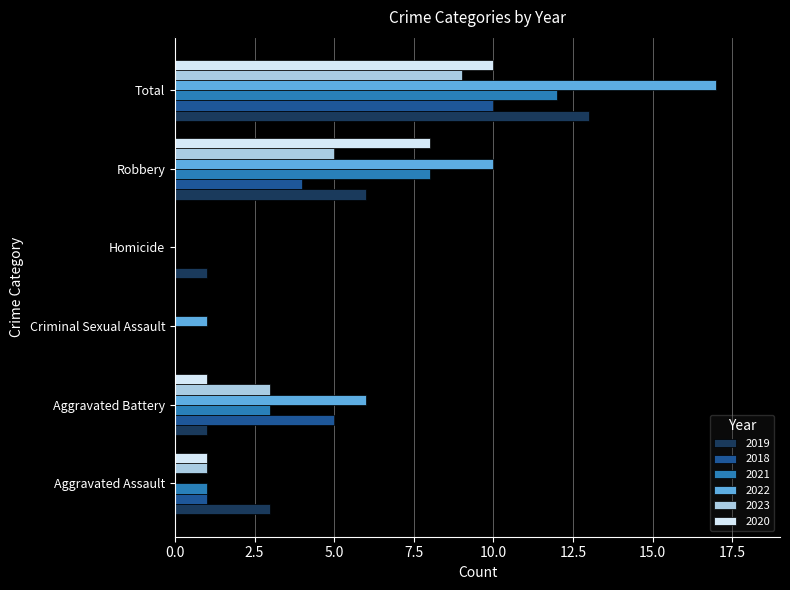

What is the spread (max minus min) of values at Criminal Sexual Assault?

1